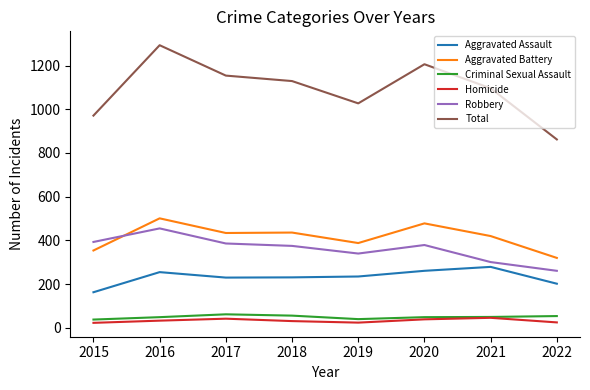

Does the chart have visible grid lines?

No